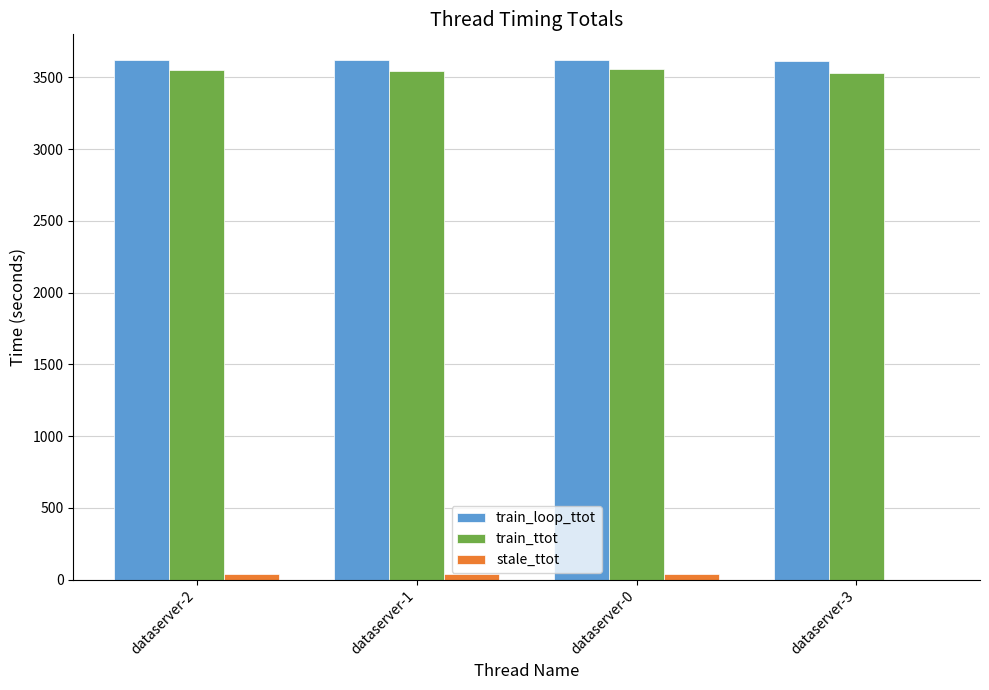

Is the value of train_ttot at dataserver-2 greater than the value of stale_ttot at dataserver-1?

Yes